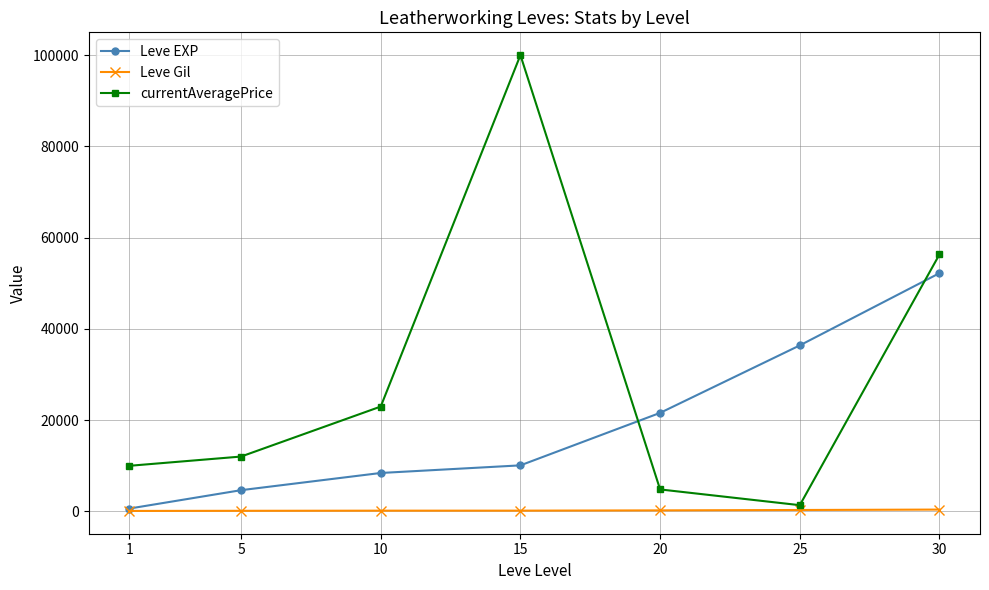

True or false: Leve EXP has a value of 35659.3 at 20.

False